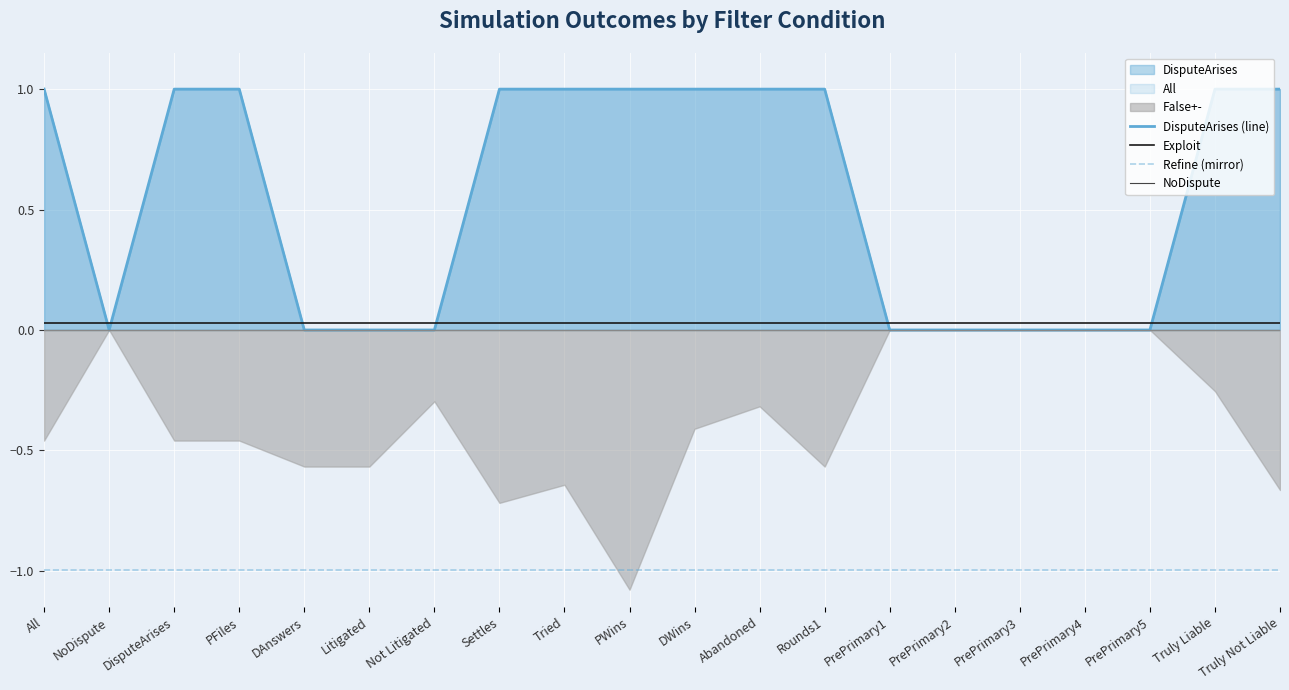

List the labels in order of DisputeArises (line) value, largest first.

All, DisputeArises, PFiles, Settles, Tried, PWins, DWins, Abandoned, Rounds1, Truly Liable, Truly Not Liable, NoDispute, DAnswers, Litigated, Not Litigated, PrePrimary1, PrePrimary2, PrePrimary3, PrePrimary4, PrePrimary5